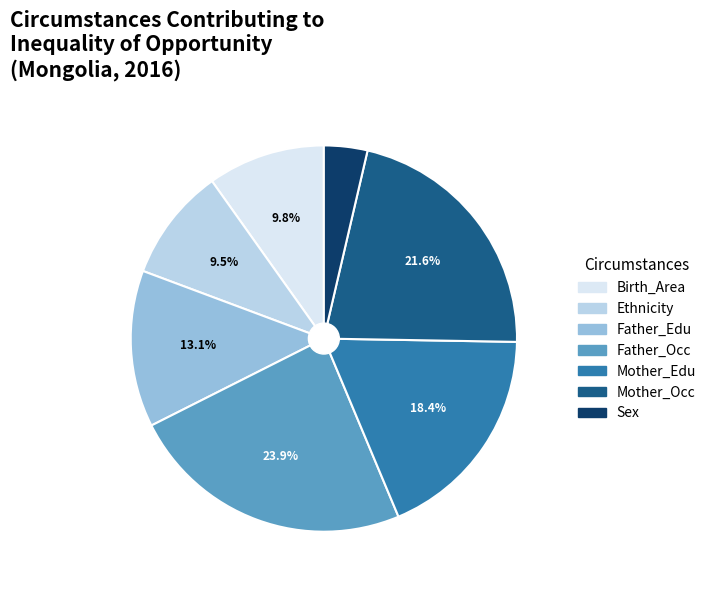

To the nearest percent, what portion does Birth_Area represent?

10%